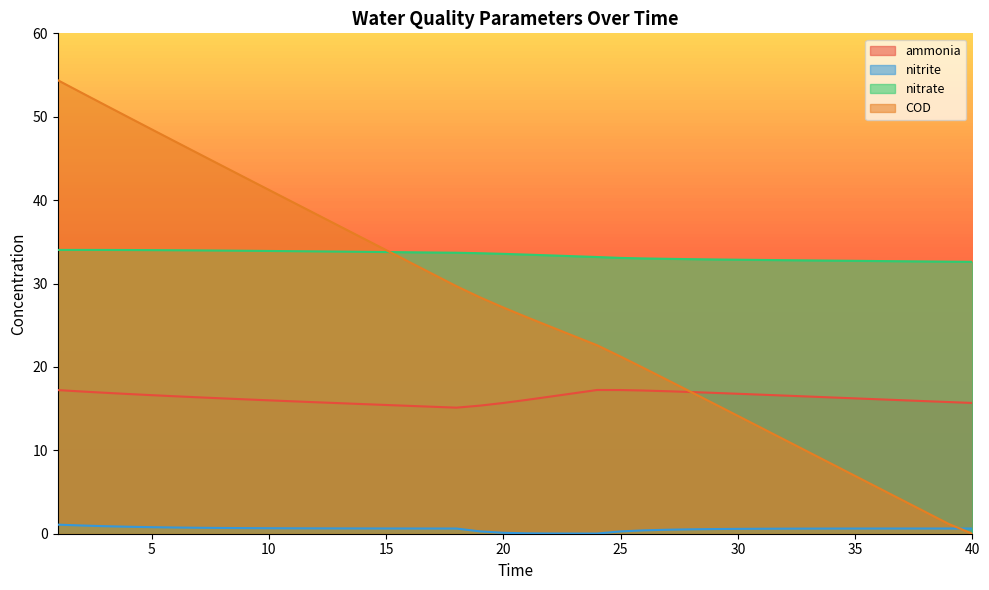

Rank the series at 9 from lowest to highest value.

nitrite, ammonia, nitrate, COD